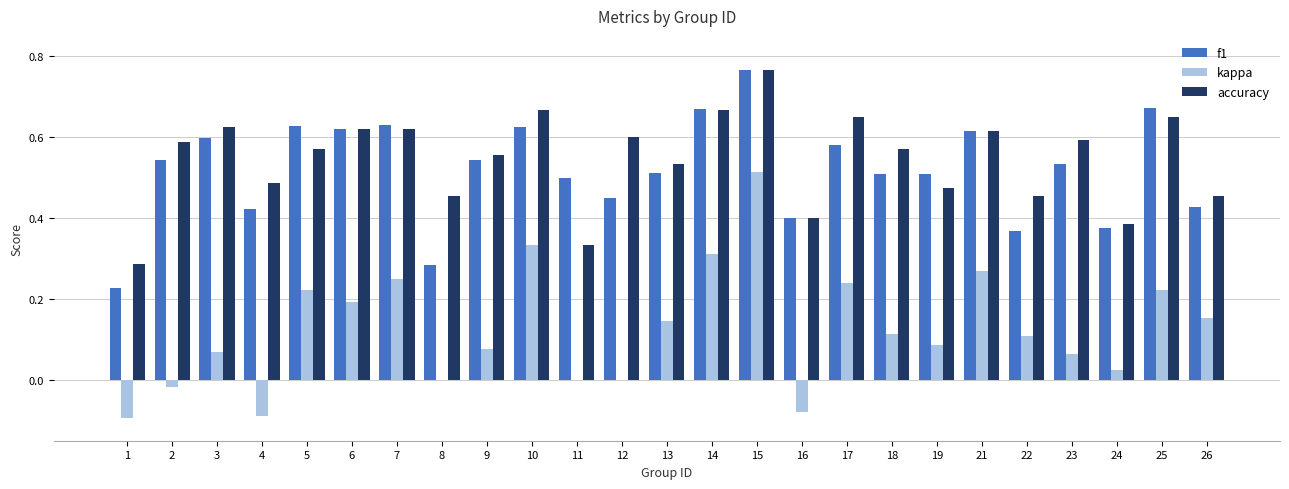

Where does the kappa series first go above 0?

3